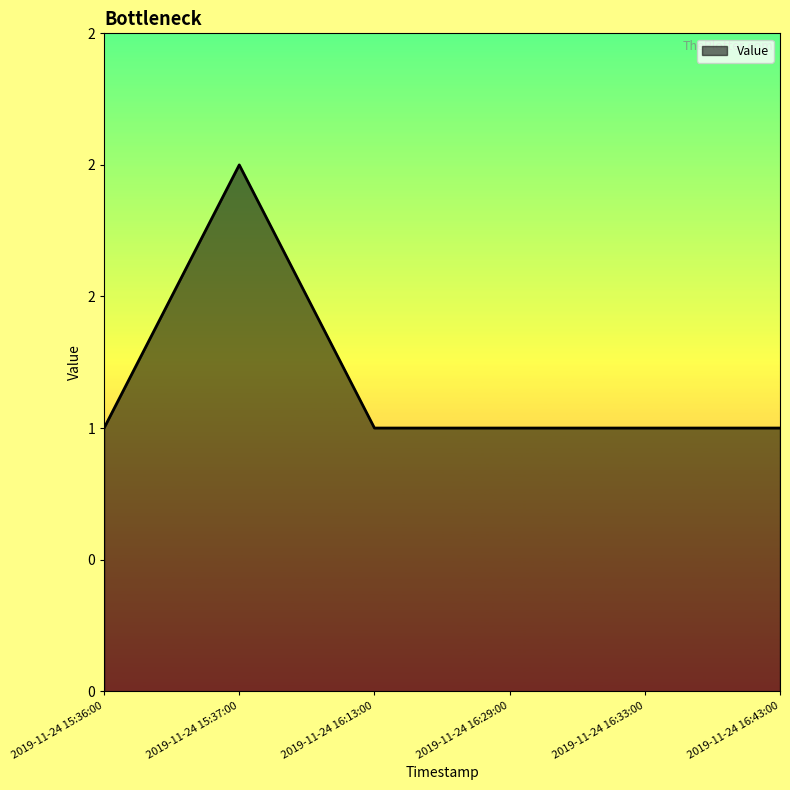

Does the chart display data point markers on the line(s)?

No